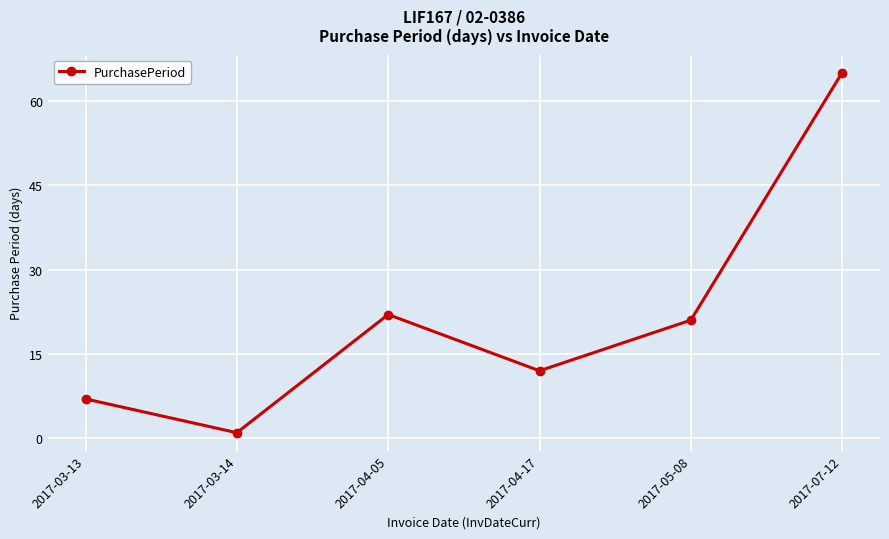

Rank the categories by value from highest to lowest.

2017-07-12, 2017-04-05, 2017-05-08, 2017-04-17, 2017-03-13, 2017-03-14